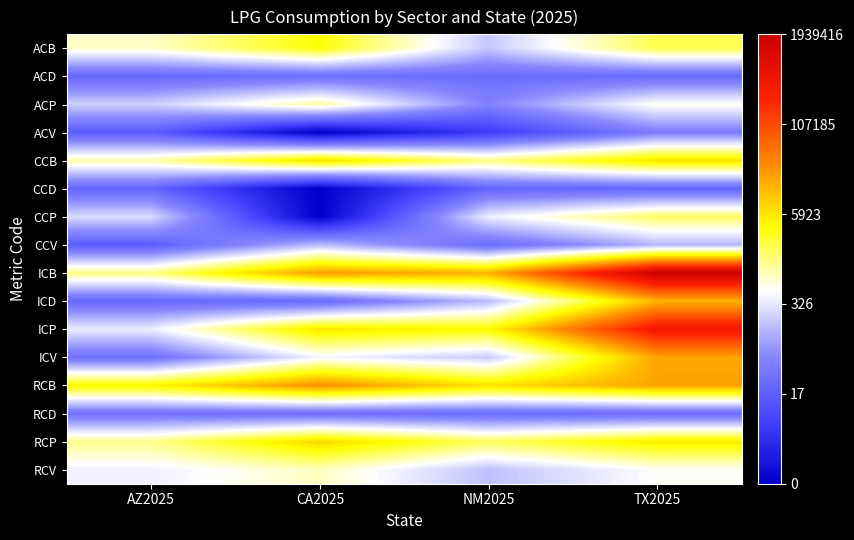

What is the maximum value shown in the chart?

14.5